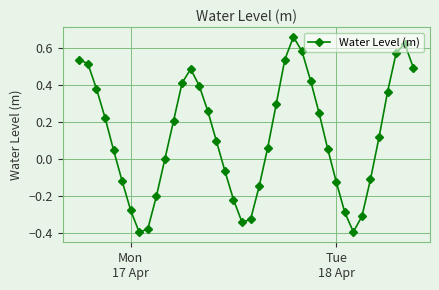

True or false: the data has more than 0 interior local peaks.

True